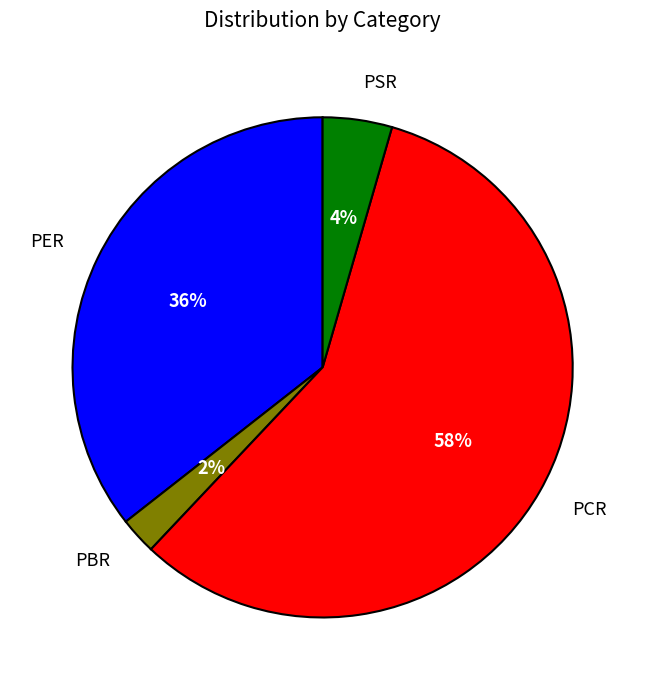

True or false: PCR accounts for 50% of the total.

False